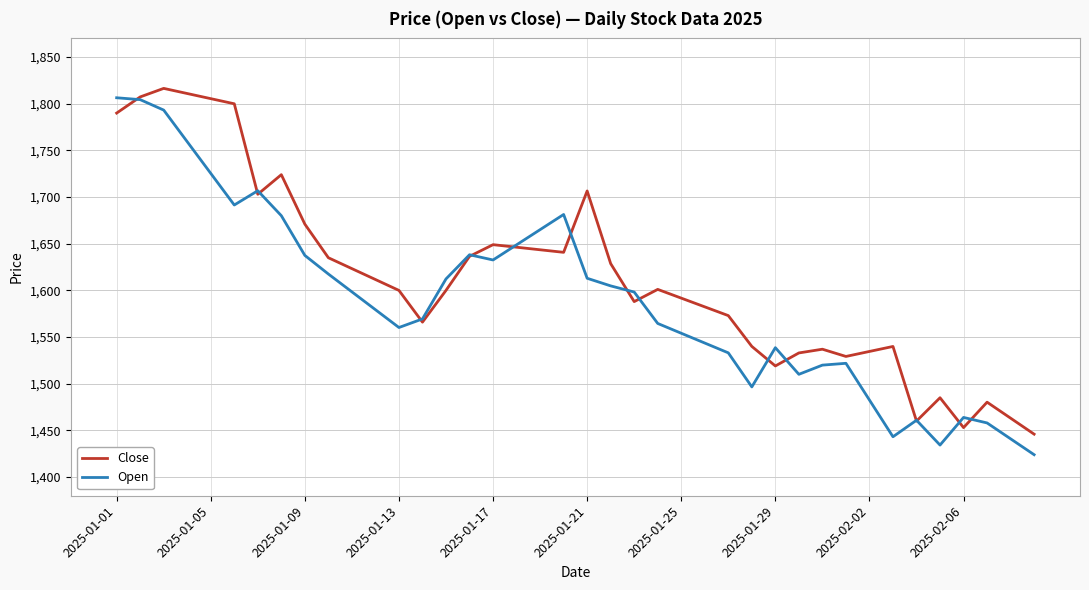

Which series has the largest total across all categories?

Close